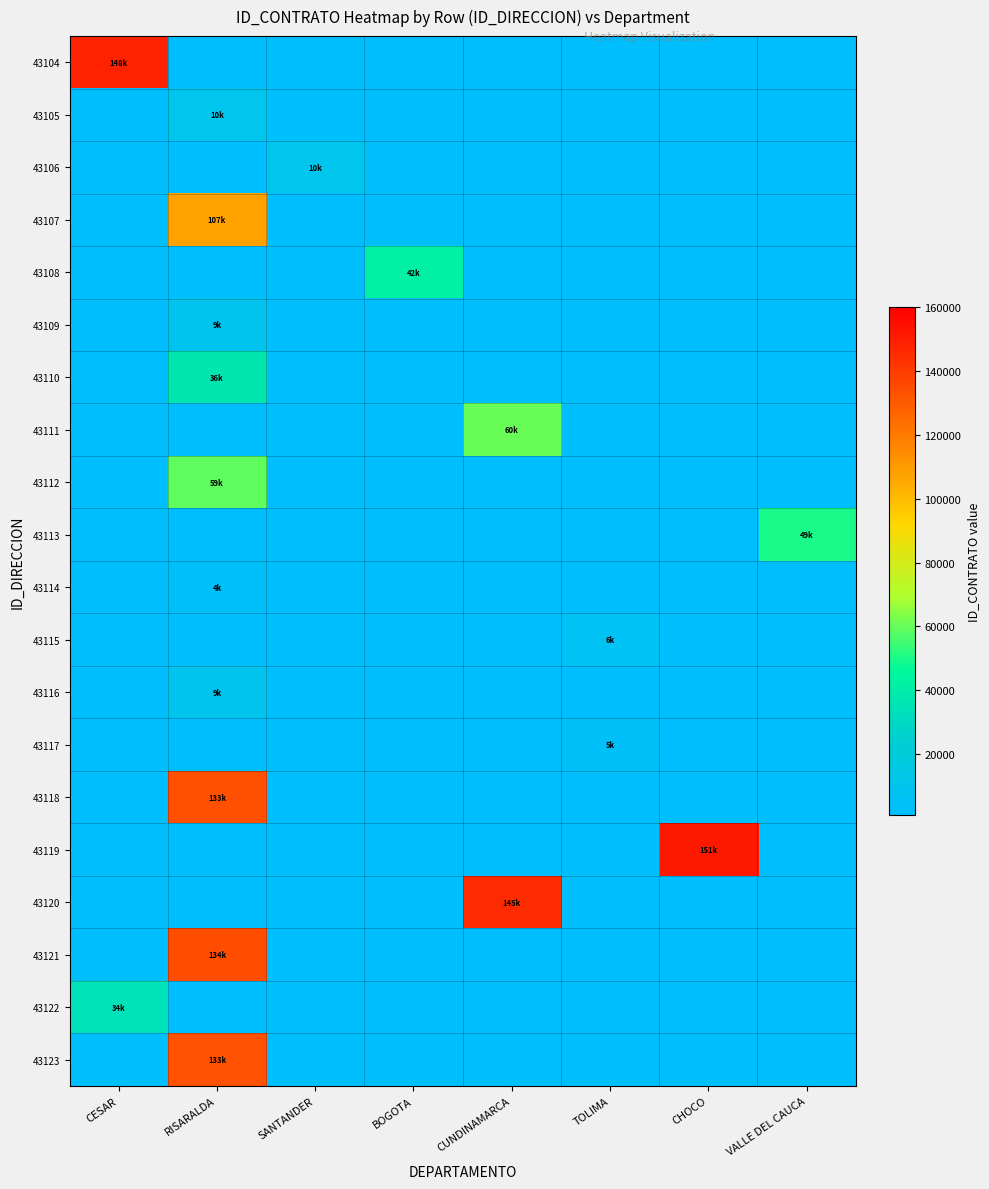

At which category is the sum across all series the highest?

RISARALDA